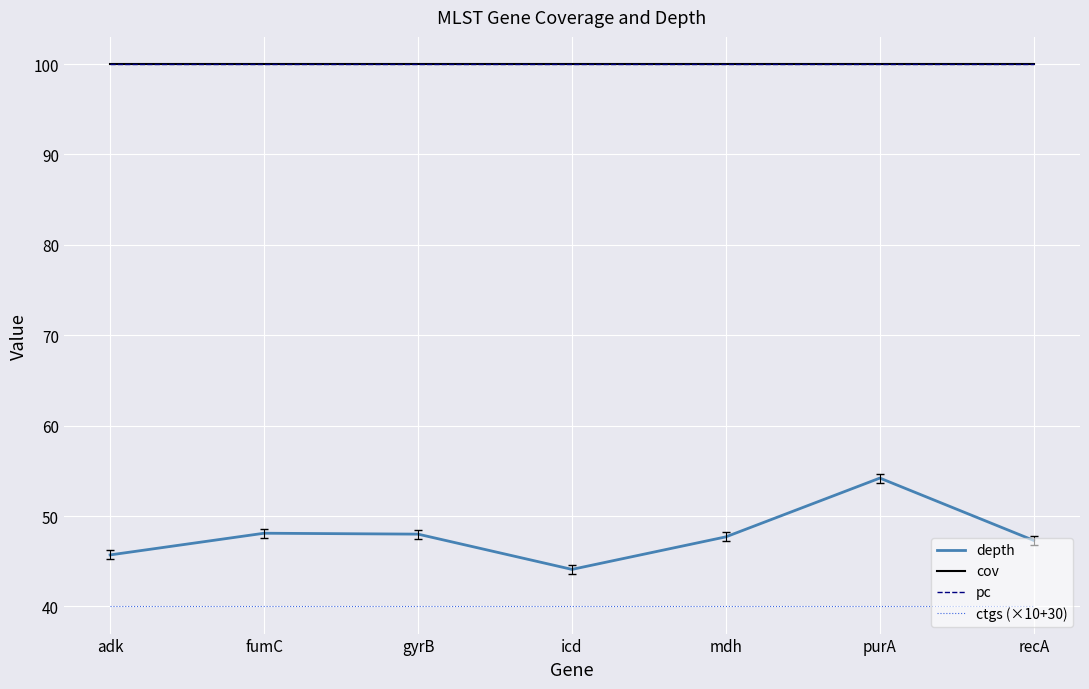

At which category is the sum across all series the highest?

purA